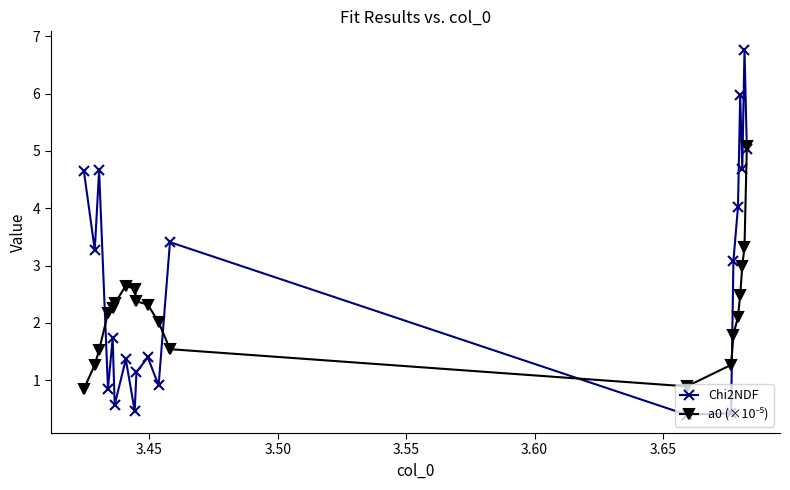

What is the value of the Chi2NDF point at the 9th from the left?

1.1